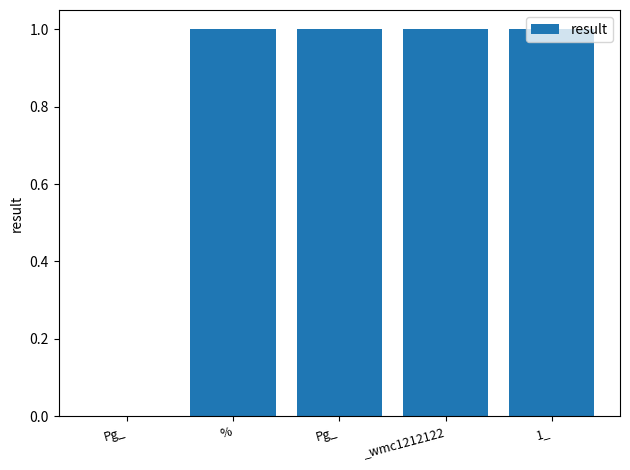

Are the bars horizontal?

No